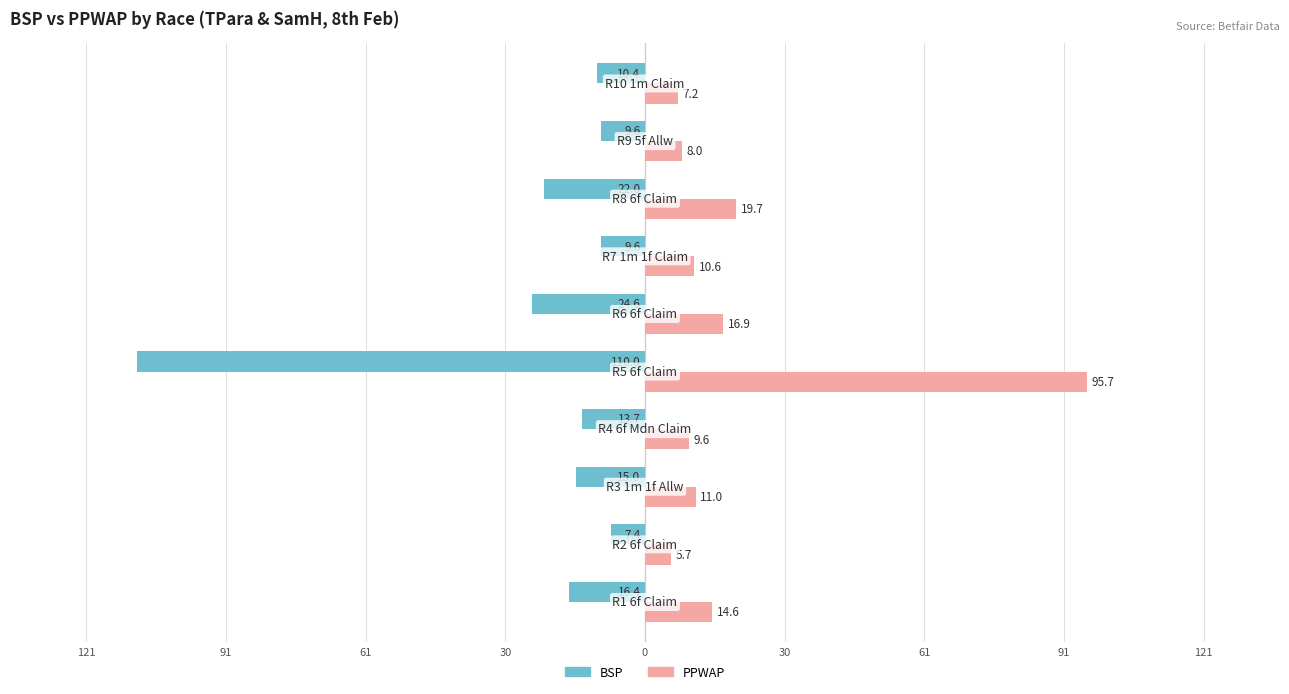

What are all the series names shown in the legend?

BSP, PPWAP